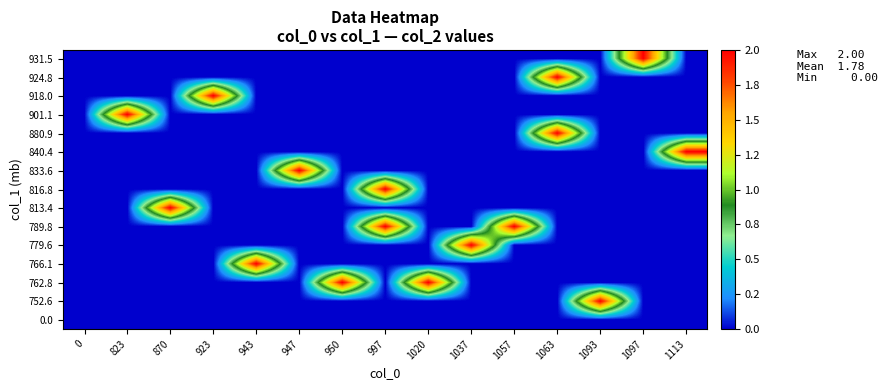

Reading right to left, transcribe all the data shown in this chart.

0.0: 1113=0	1097=0	1093=0	1063=0	1057=0	1037=0	1020=0	997=0	950=0	947=0	943=0	923=0	870=0	823=0	0=0
752.6: 1113=0	1097=0	1093=2	1063=0	1057=0	1037=0	1020=0	997=0	950=0	947=0	943=0	923=0	870=0	823=0	0=0
762.8: 1113=0	1097=0	1093=0	1063=0	1057=0	1037=0	1020=2	997=0	950=2	947=0	943=0	923=0	870=0	823=0	0=0
766.1: 1113=0	1097=0	1093=0	1063=0	1057=0	1037=0	1020=0	997=0	950=0	947=0	943=2	923=0	870=0	823=0	0=0
779.6: 1113=0	1097=0	1093=0	1063=0	1057=0	1037=2	1020=0	997=0	950=0	947=0	943=0	923=0	870=0	823=0	0=0
789.8: 1113=0	1097=0	1093=0	1063=0	1057=2	1037=0	1020=0	997=2	950=0	947=0	943=0	923=0	870=0	823=0	0=0
813.4: 1113=0	1097=0	1093=0	1063=0	1057=0	1037=0	1020=0	997=0	950=0	947=0	943=0	923=0	870=2	823=0	0=0
816.8: 1113=0	1097=0	1093=0	1063=0	1057=0	1037=0	1020=0	997=2	950=0	947=0	943=0	923=0	870=0	823=0	0=0
833.6: 1113=0	1097=0	1093=0	1063=0	1057=0	1037=0	1020=0	997=0	950=0	947=2	943=0	923=0	870=0	823=0	0=0
840.4: 1113=2	1097=0	1093=0	1063=0	1057=0	1037=0	1020=0	997=0	950=0	947=0	943=0	923=0	870=0	823=0	0=0
880.9: 1113=0	1097=0	1093=0	1063=2	1057=0	1037=0	1020=0	997=0	950=0	947=0	943=0	923=0	870=0	823=0	0=0
901.1: 1113=0	1097=0	1093=0	1063=0	1057=0	1037=0	1020=0	997=0	950=0	947=0	943=0	923=0	870=0	823=2	0=0
918.0: 1113=0	1097=0	1093=0	1063=0	1057=0	1037=0	1020=0	997=0	950=0	947=0	943=0	923=2	870=0	823=0	0=0
924.8: 1113=0	1097=0	1093=0	1063=2	1057=0	1037=0	1020=0	997=0	950=0	947=0	943=0	923=0	870=0	823=0	0=0
931.5: 1113=0	1097=2	1093=0	1063=0	1057=0	1037=0	1020=0	997=0	950=0	947=0	943=0	923=0	870=0	823=0	0=0